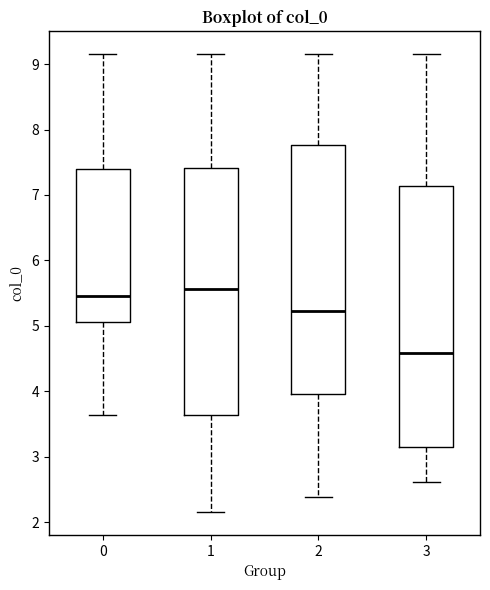

Comparing the boxes themselves (not the whiskers), which one is the tallest?

3